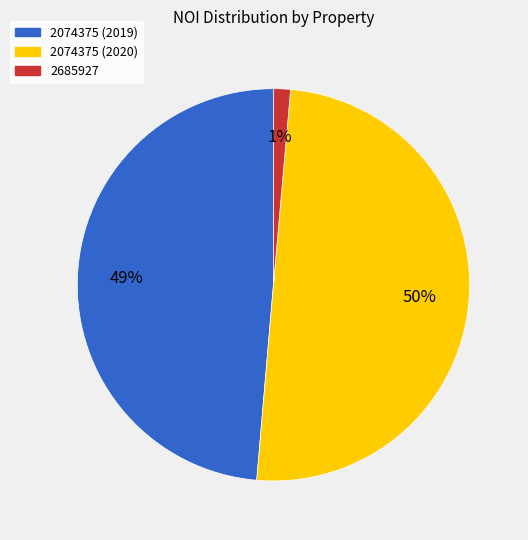

To the nearest percent, what is the average slice percentage?

33%